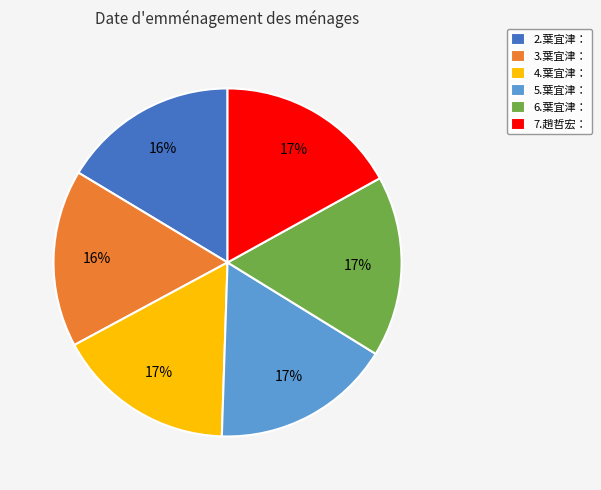

What percentage is the 5.葉宜津： slice, to the nearest percent?

17%